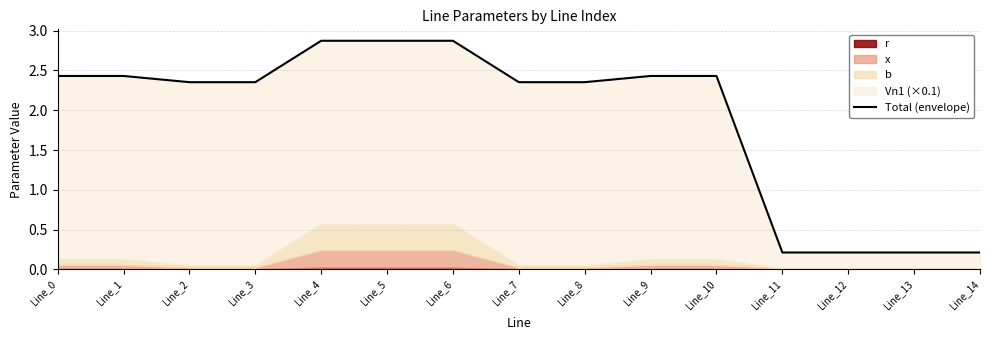

What is the value of the 10th point from the left?

2.4